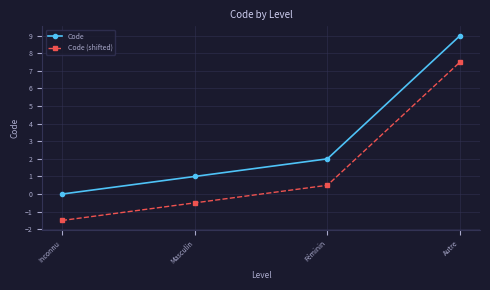

True or false: Code (shifted) has a value of 7.5 at Autre.

True